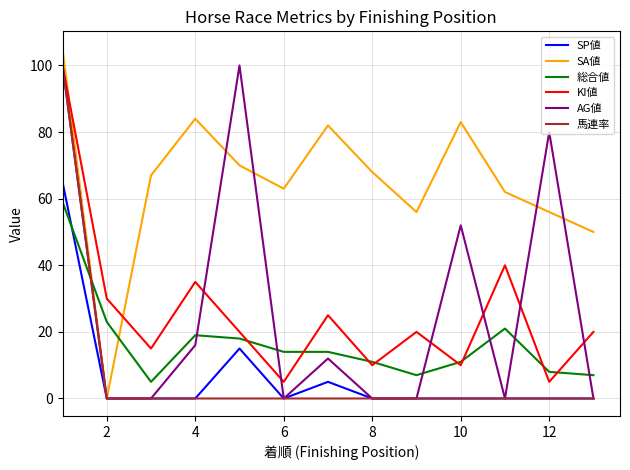

How many lines are shown in the chart?

6